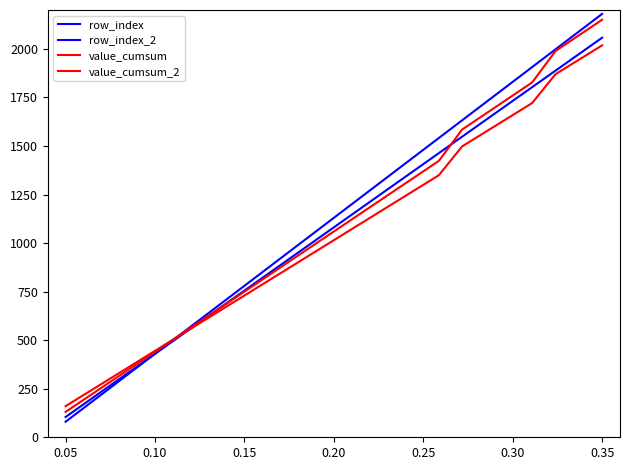

How many lines are shown in the chart?

4